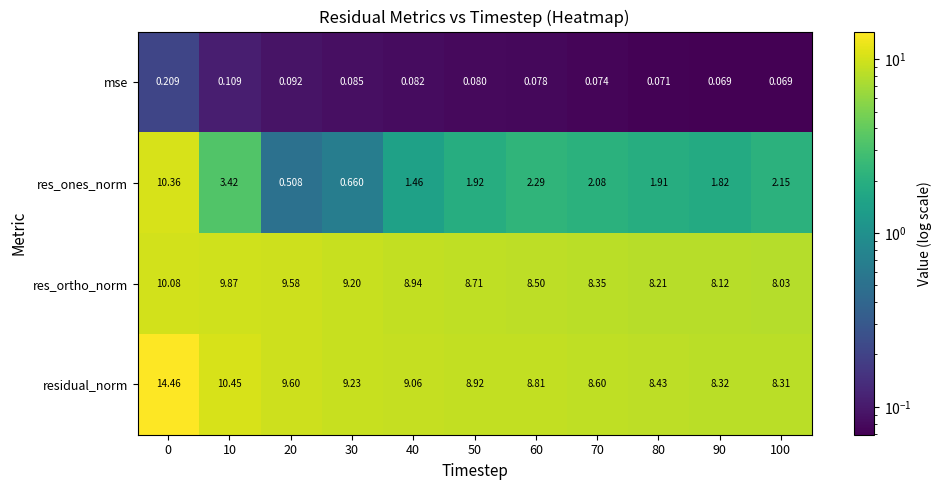

Between 0 and 50, which series saw the biggest shift?

res_ones_norm